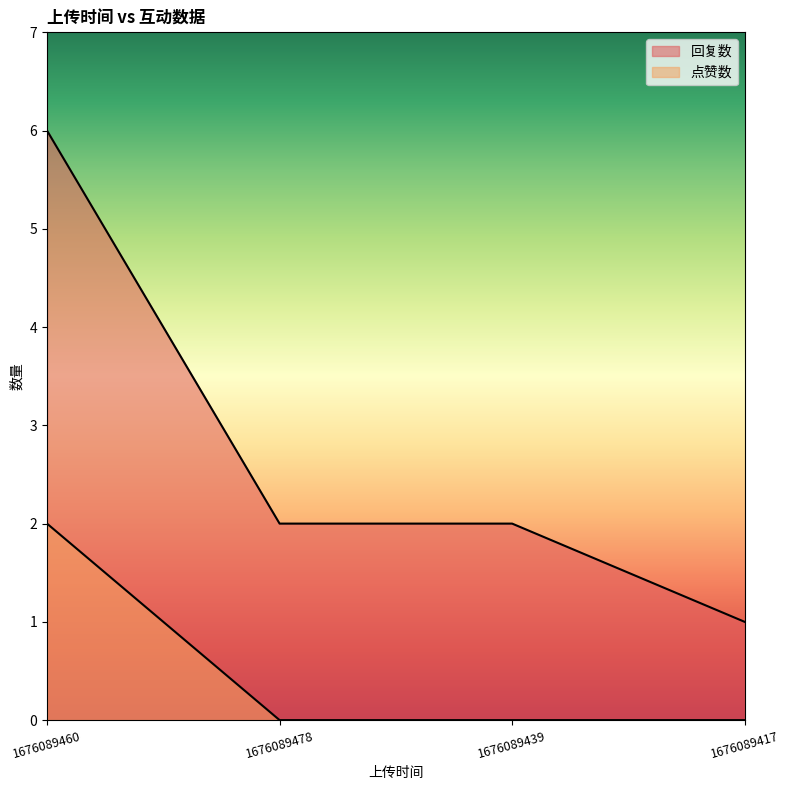

Does the chart have visible grid lines?

No